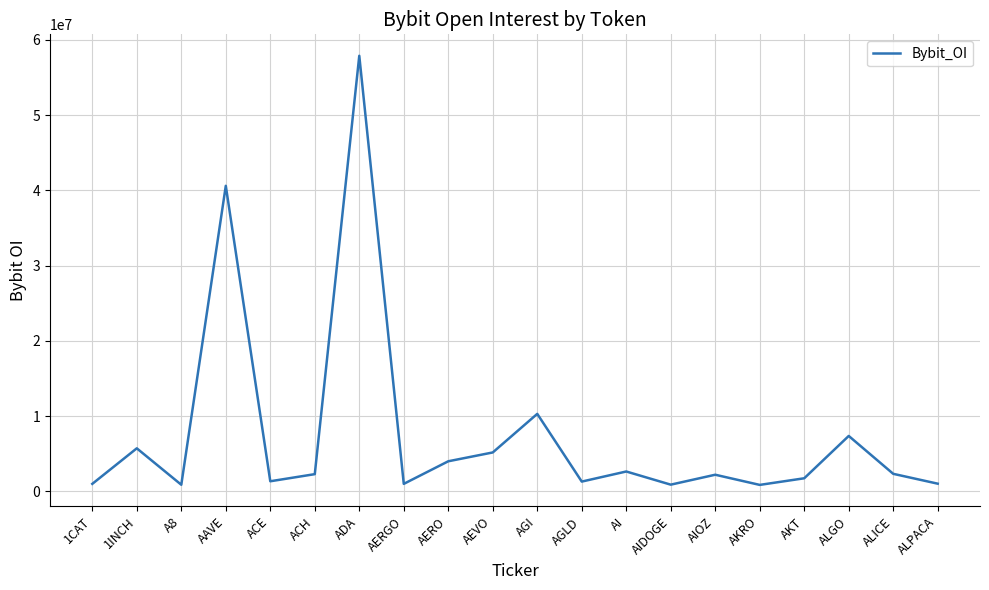

Approximately how many times larger is the value at 1INCH compared to AI?

2.2